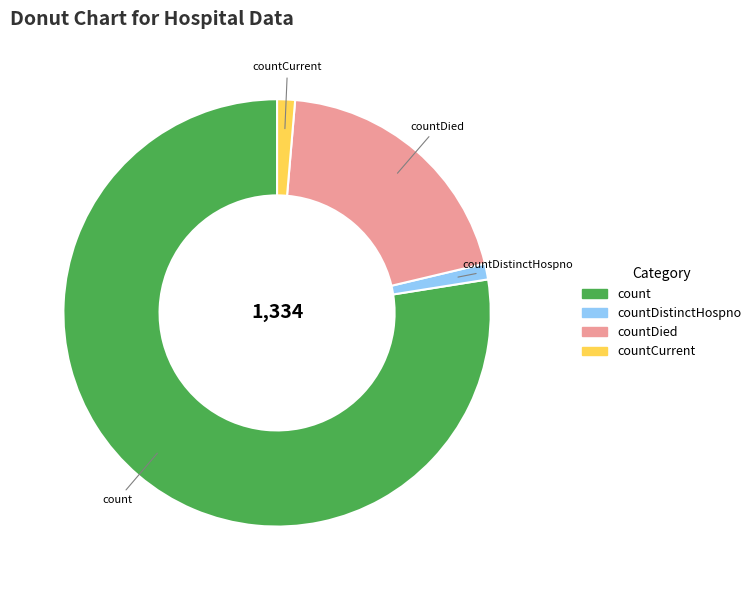

Does any single category account for the majority?

Yes